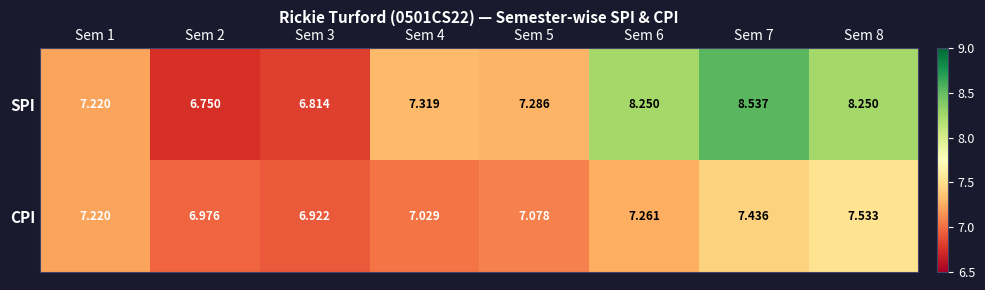

Which series has the largest total across all categories?

SPI